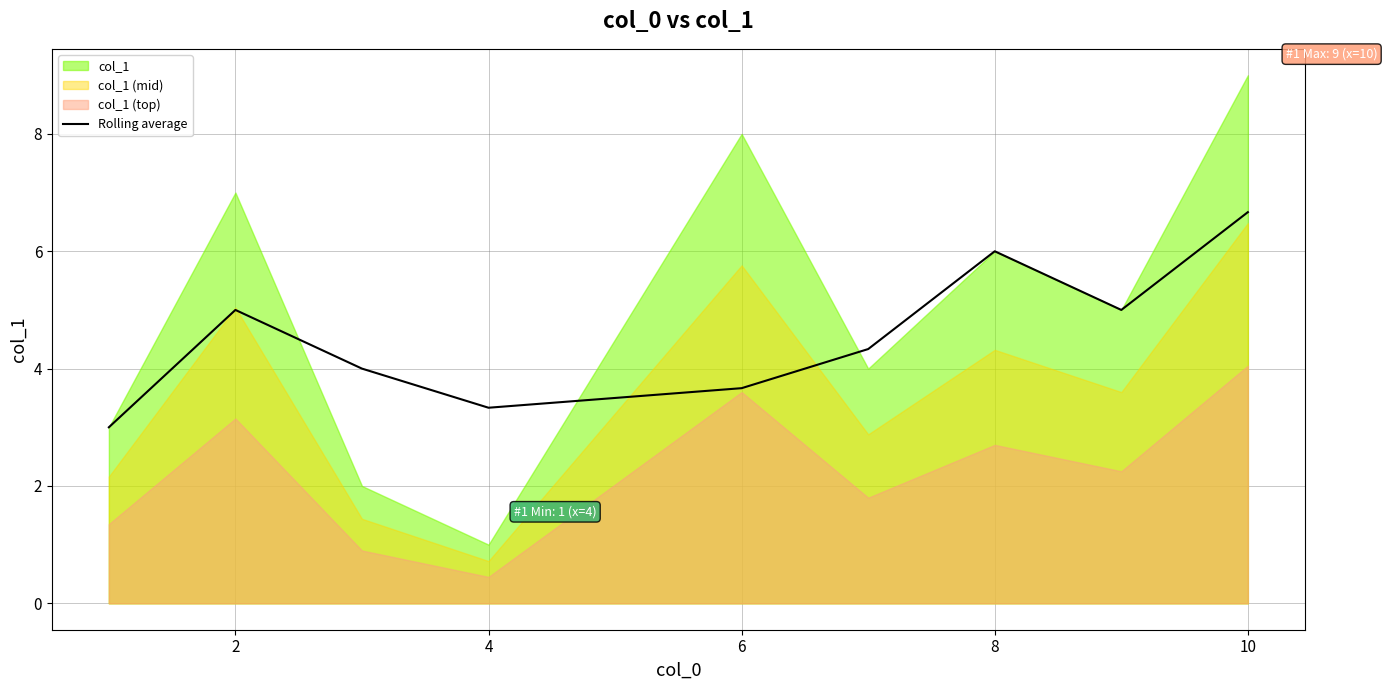

At which category does the data reach its first local peak?

2